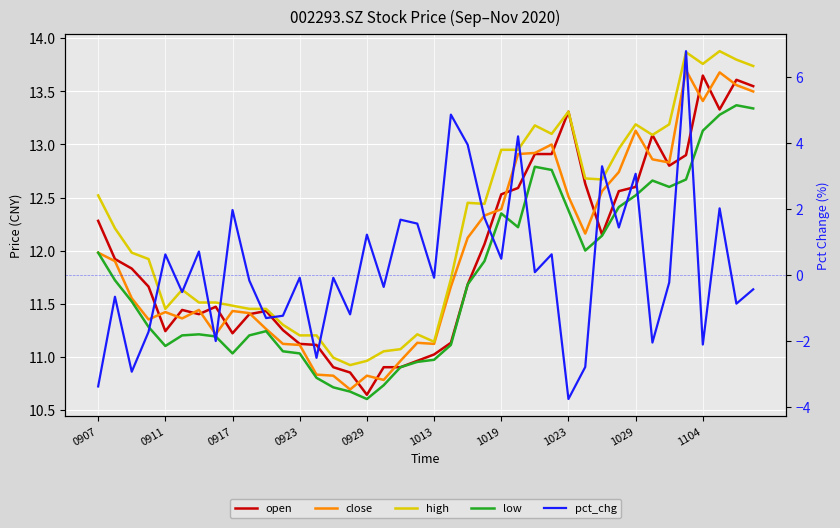

What is the sum of all low values?

470.4